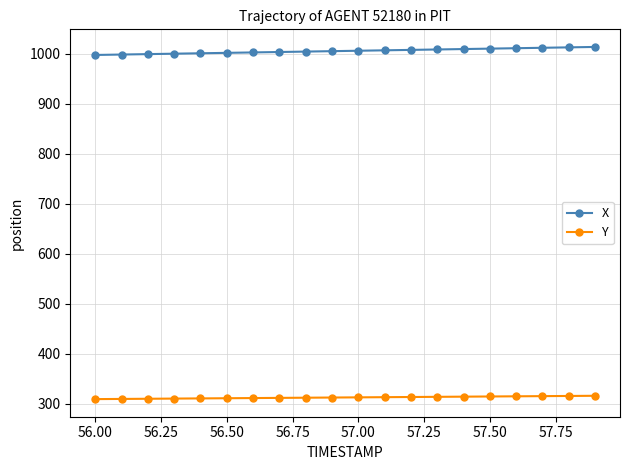

Which series has the largest total across all categories?

X